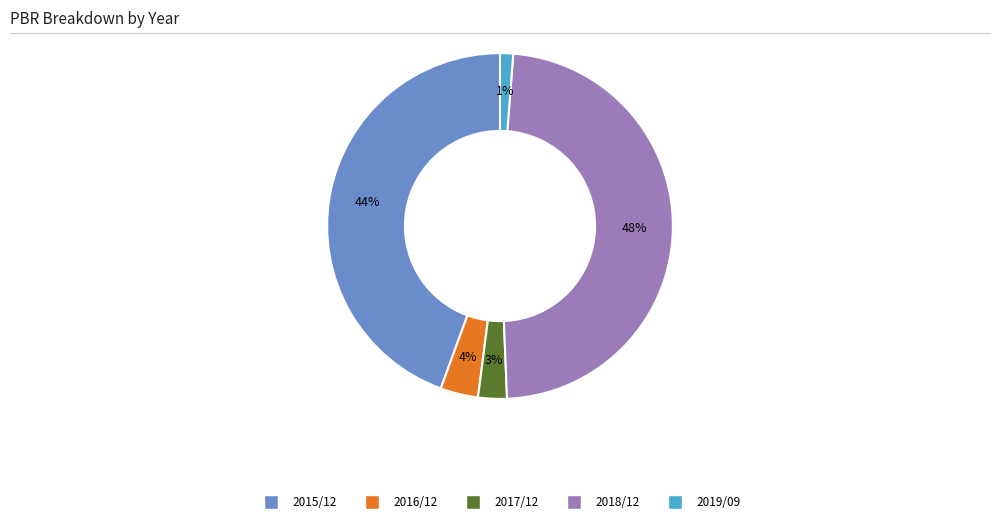

Rank the categories by value from highest to lowest.

2018/12, 2015/12, 2016/12, 2017/12, 2019/09